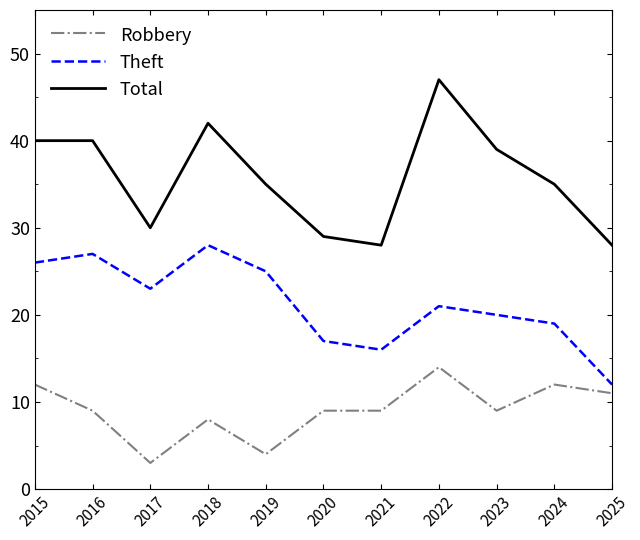

At which label does Total first exceed 35?

2015